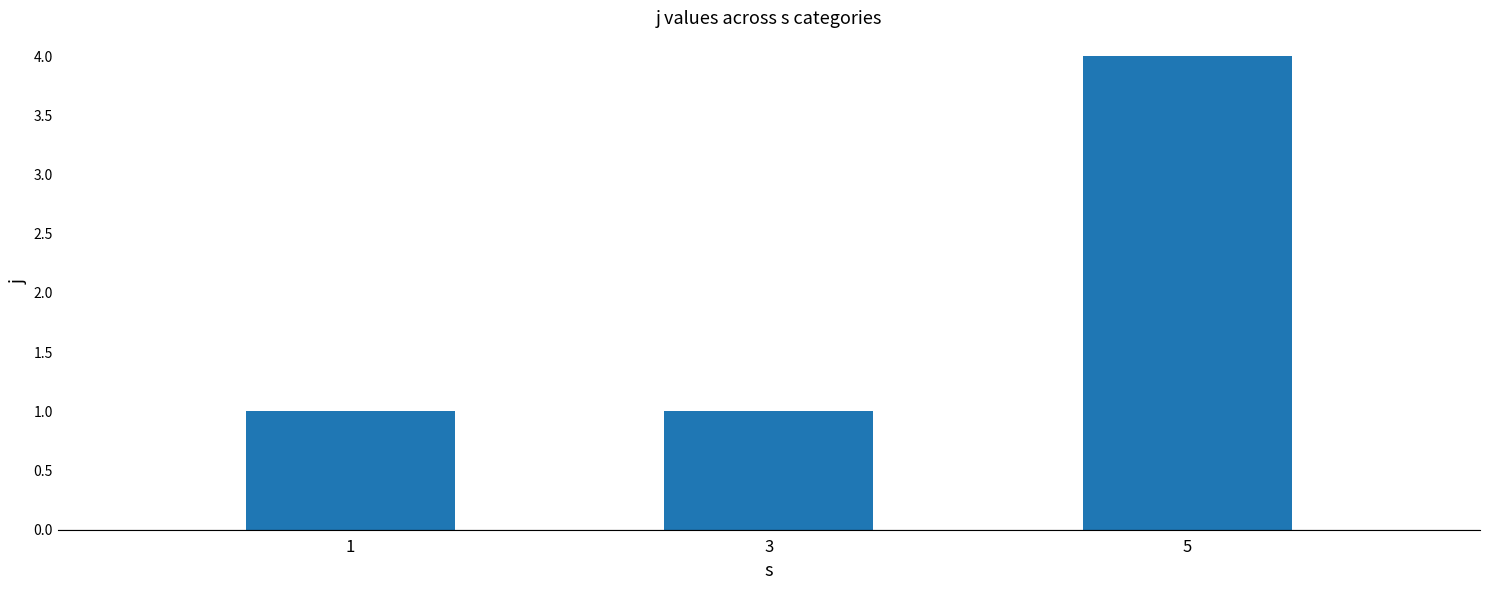

What is the average value?

2